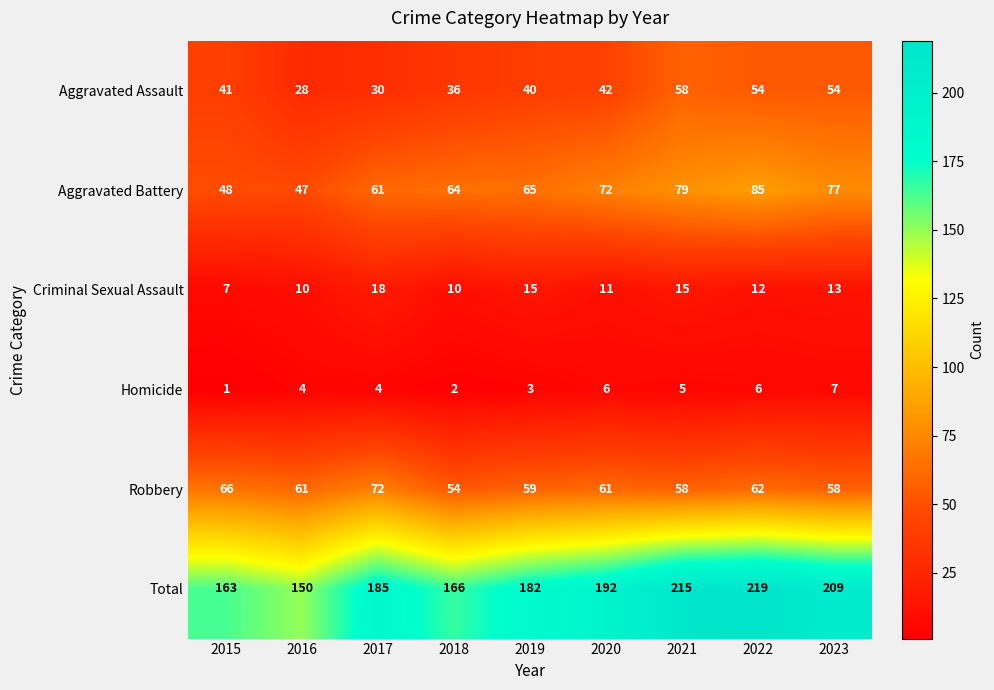

Rank the series at 2015 from highest to lowest value.

Total, Robbery, Aggravated Battery, Aggravated Assault, Criminal Sexual Assault, Homicide